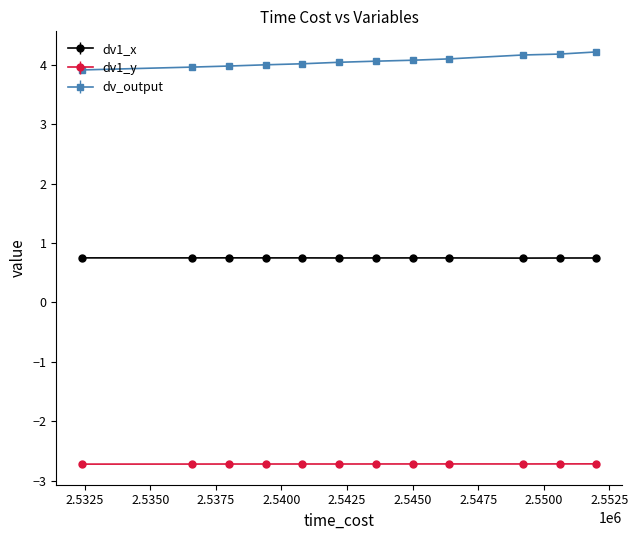

What is the sum of all dv1_x values?

9.0